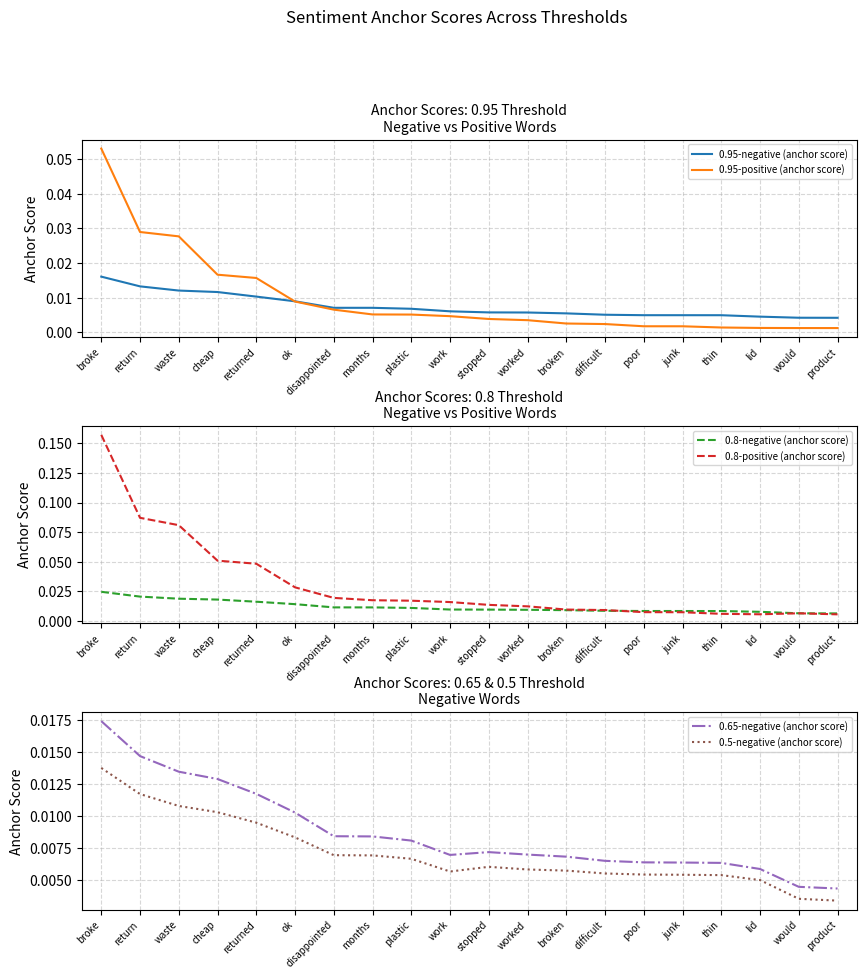

After their last crossing, which series has the higher values: 0.5-negative (anchor score) or 0.95-positive (anchor score)?

0.5-negative (anchor score)